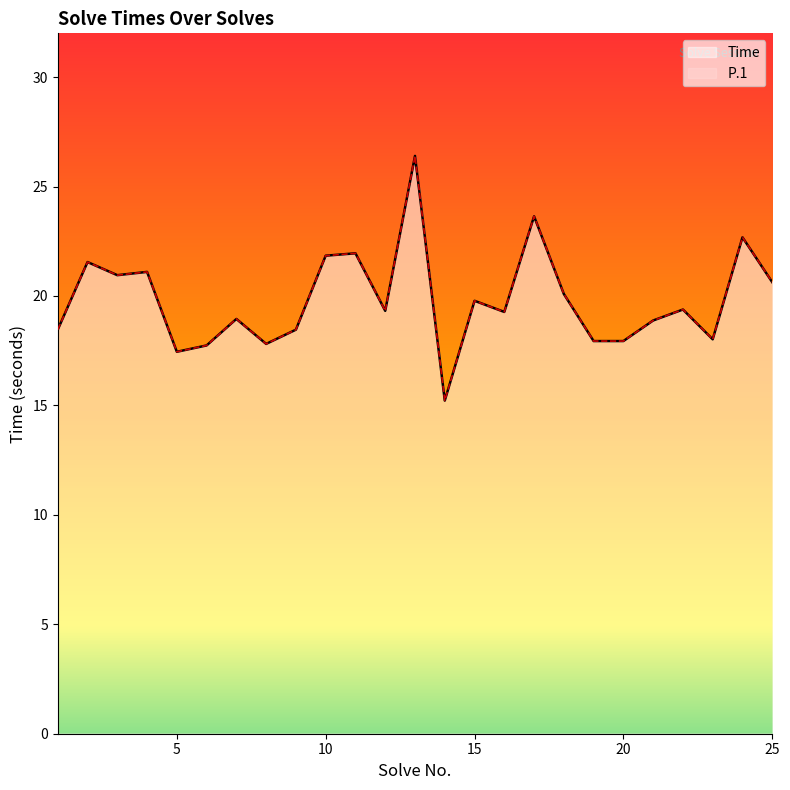

Which category has the lowest value across all series?

14